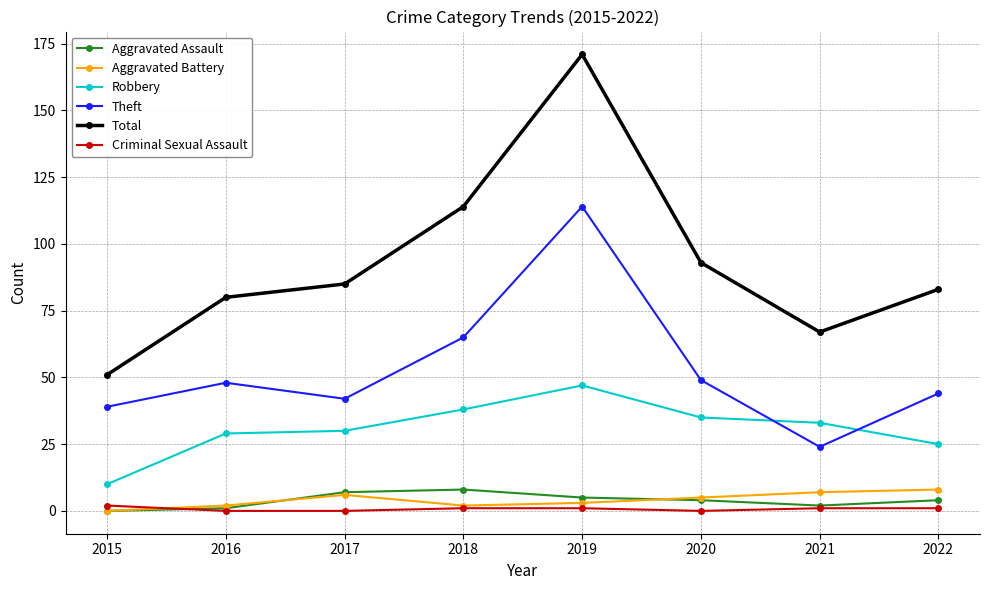

What is the average value of the Aggravated Assault series?

4